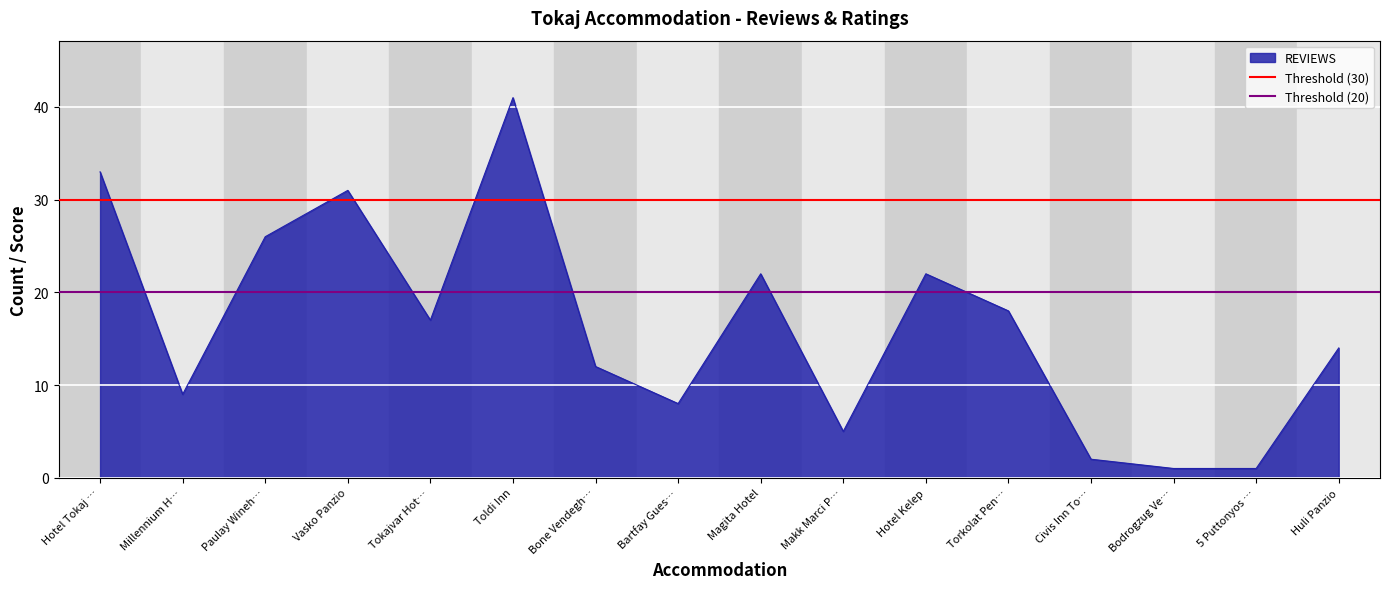

Is it true that REVIEWS equals 41 at Toldi Inn?

True